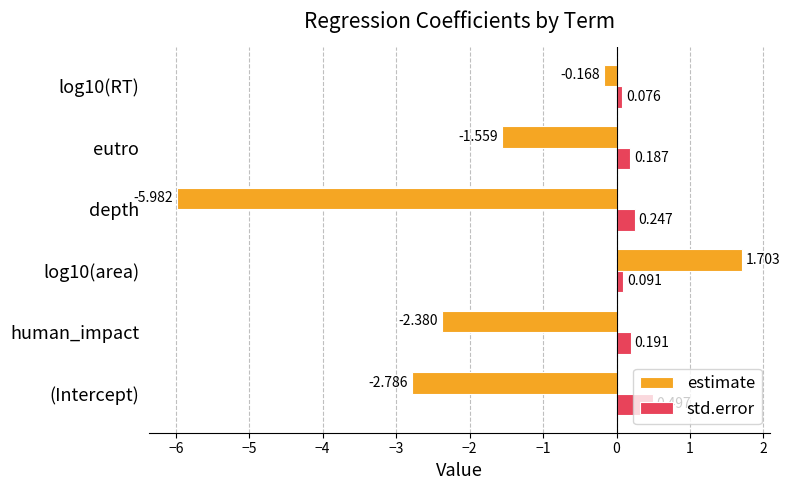

Rank the series by their maximum value, from highest to lowest.

estimate, std.error